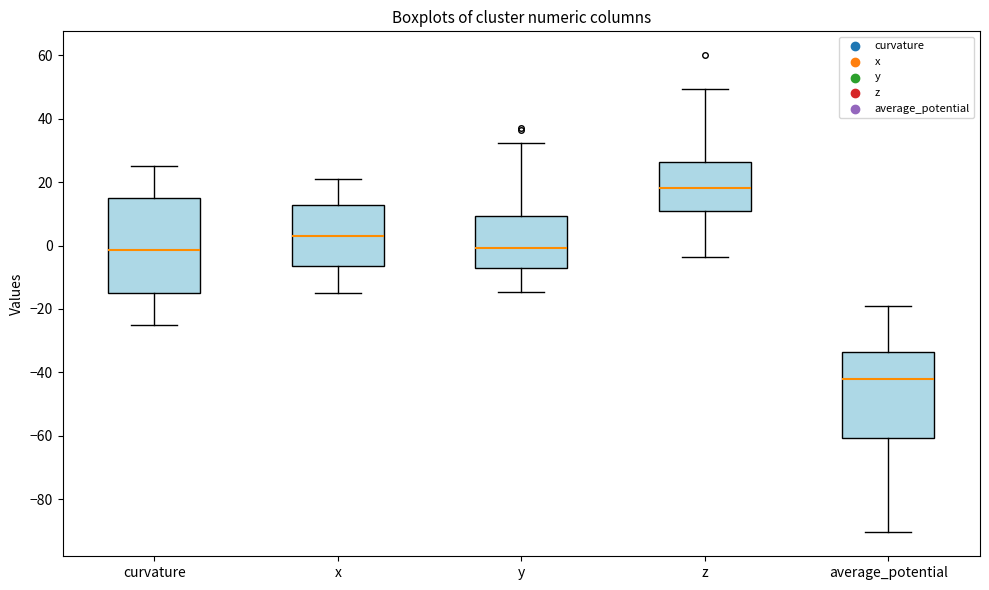

Where does the lower whisker of the box for curvature end on the y-axis? The values are not printed on the chart, so give them approximately, as read against the axis.

-26